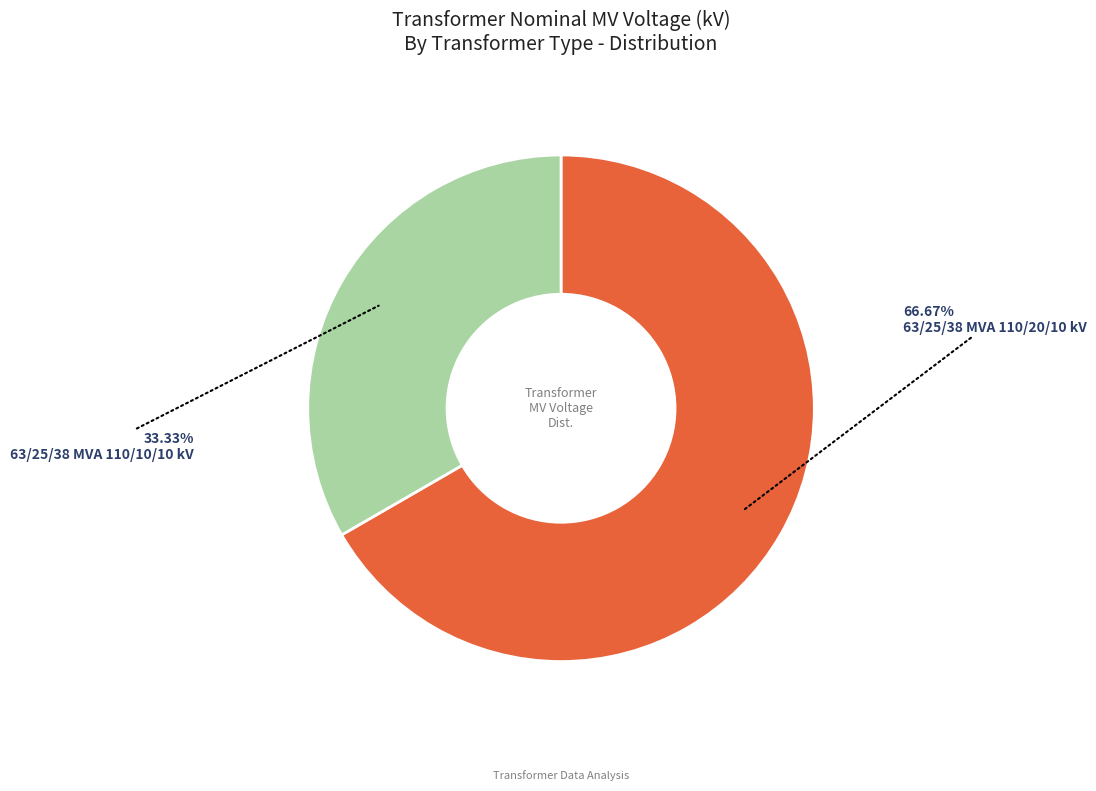

Count the number of slices in the pie.

2